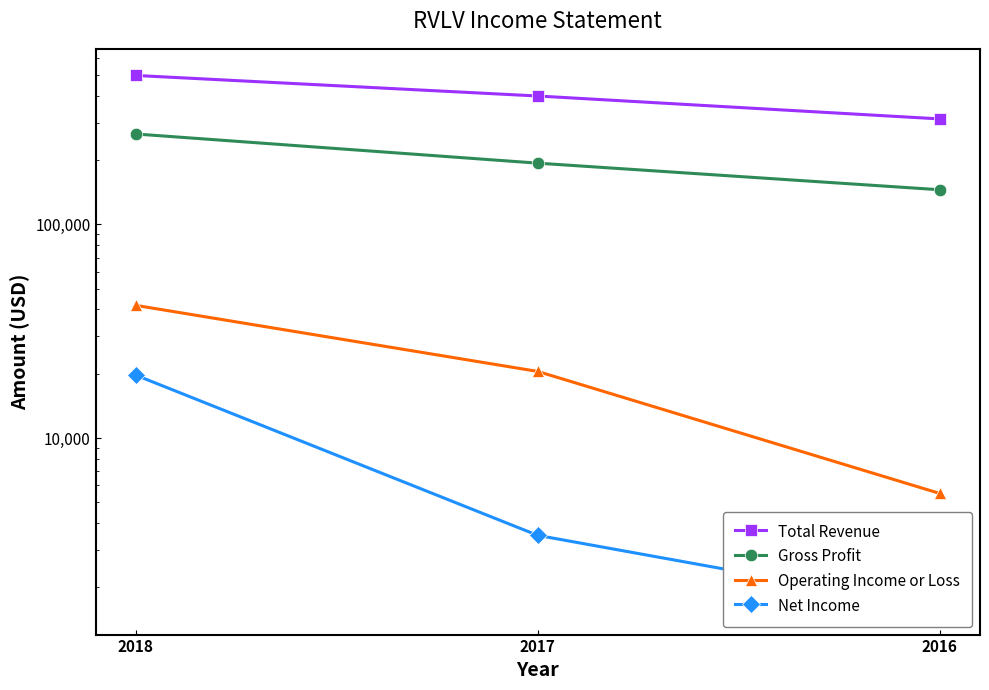

What is the total value across all series at 2017?

617300